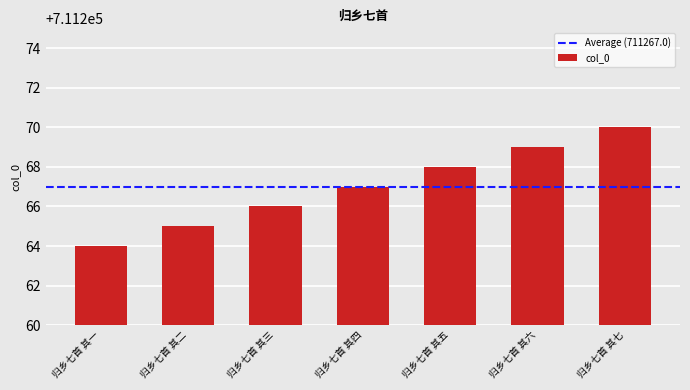

What is the greatest value displayed?

711270